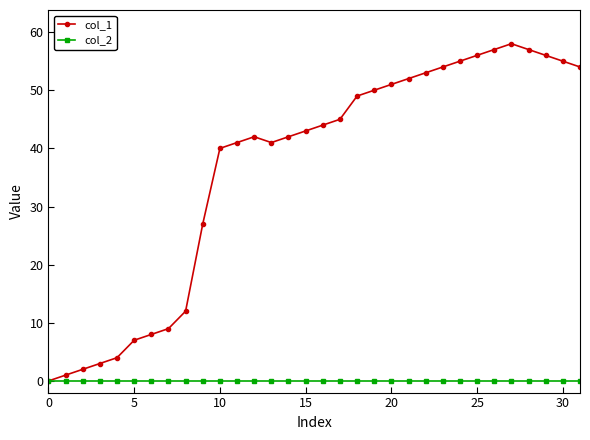

What is the sum of all col_1 values?

1168